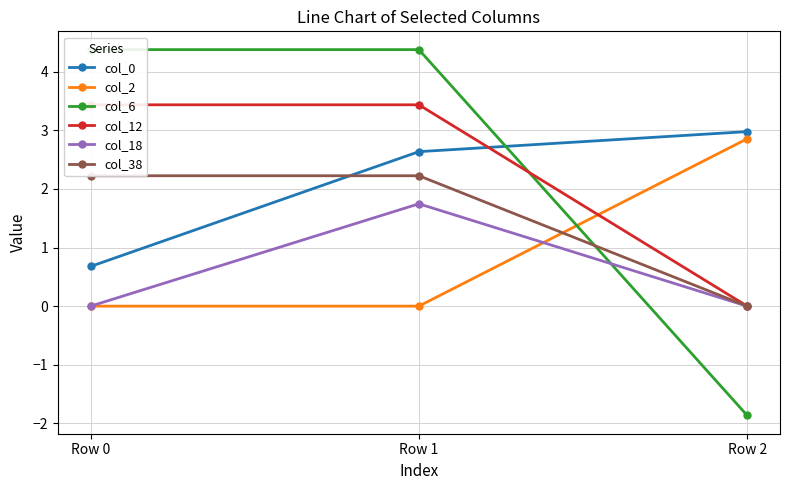

Rank the series at Row 1 from lowest to highest value.

col_2, col_18, col_38, col_0, col_12, col_6